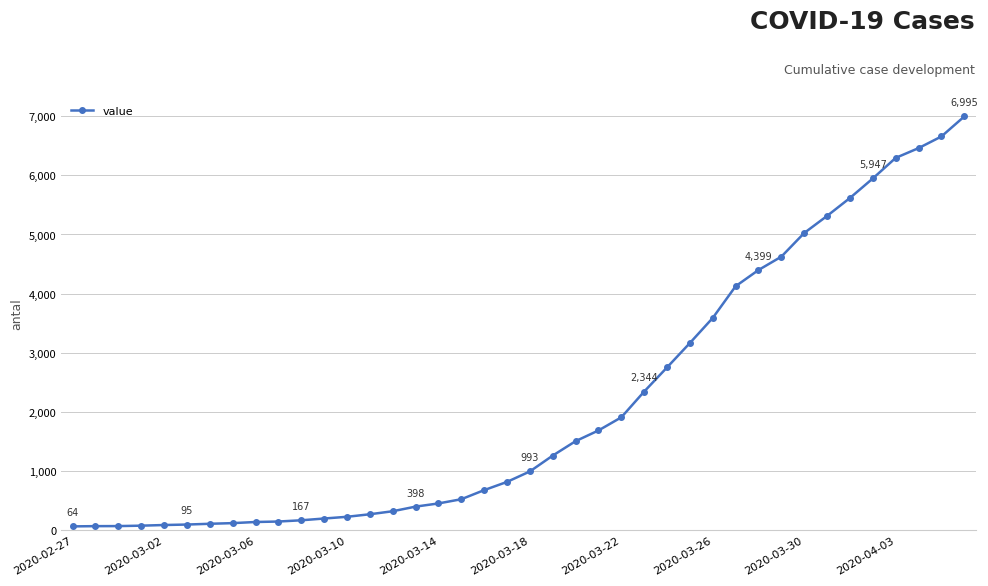

How many lines are shown in the chart?

1